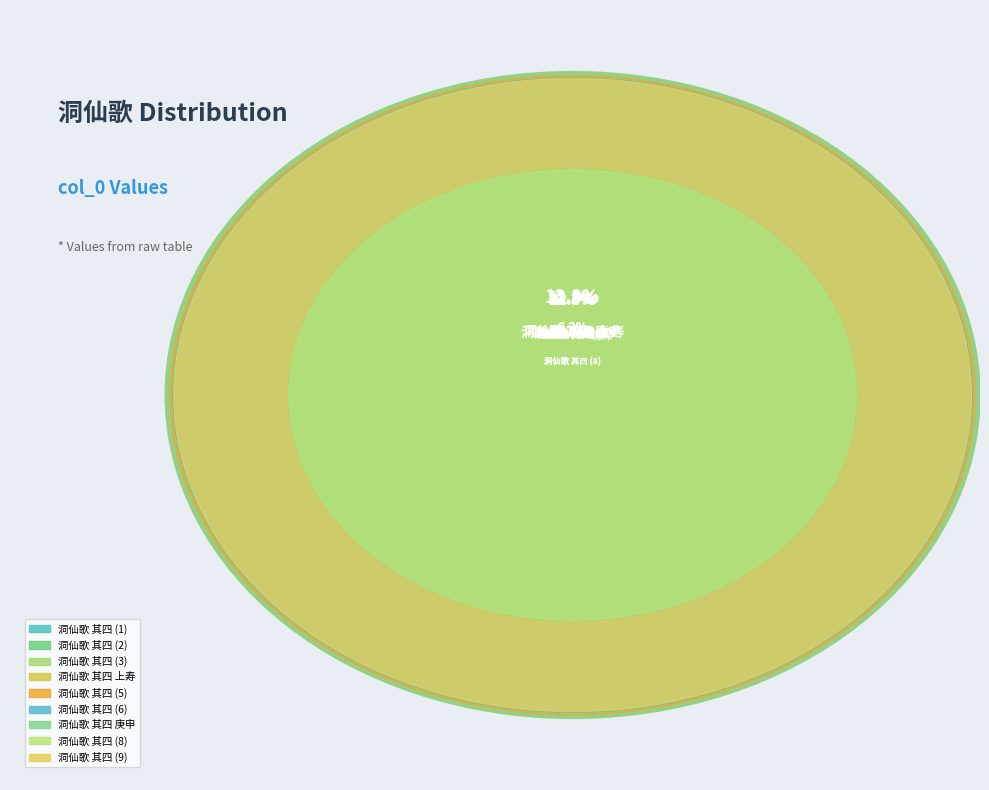

True or false: 洞仙歌 其四 accounts for 23% of the total.

False